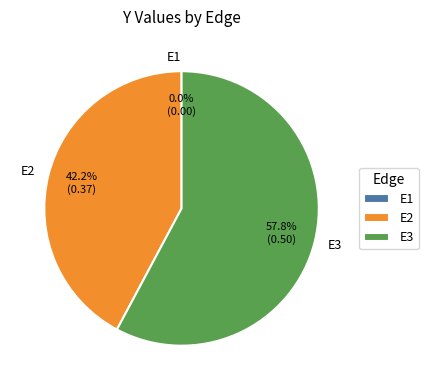

How many slices are in this pie chart?

3